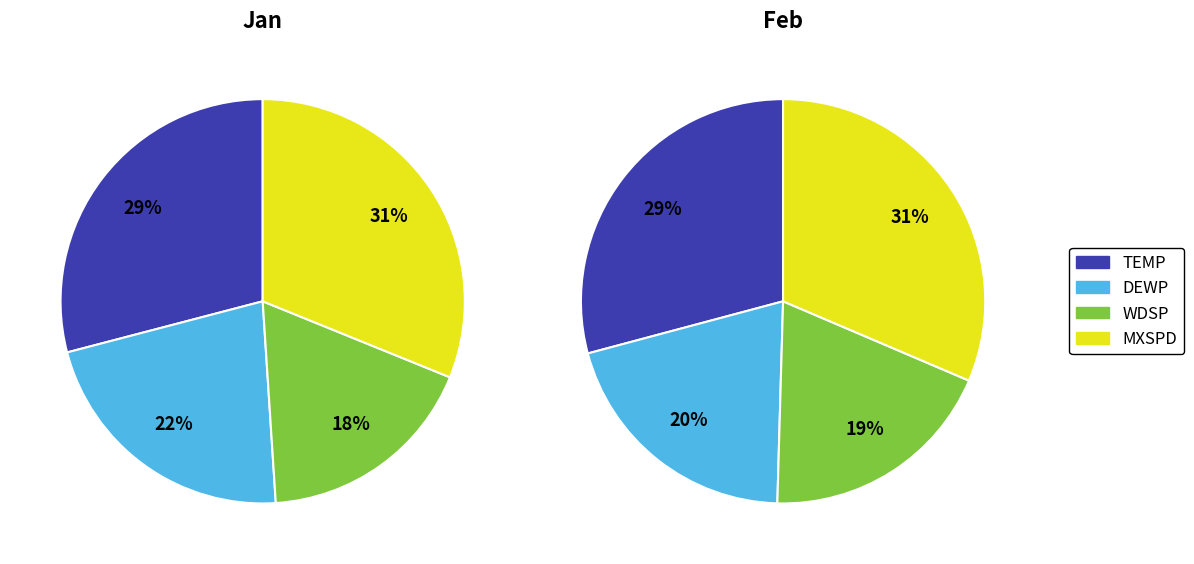

To the nearest percent, what is the average slice percentage?

25%